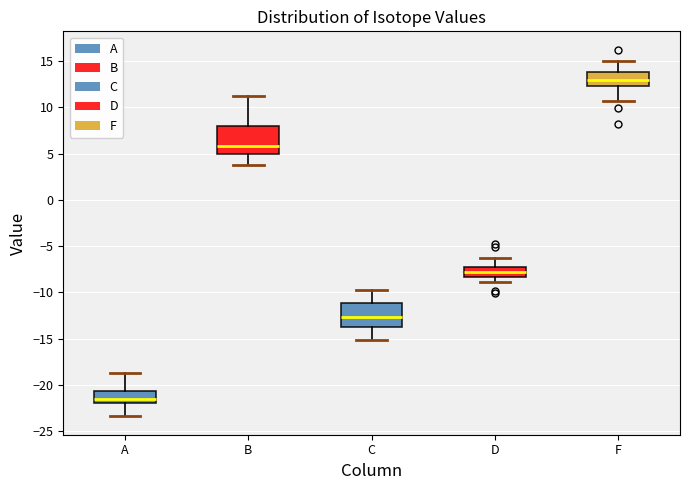

Which box is the tallest, from its lower edge to its upper edge?

B